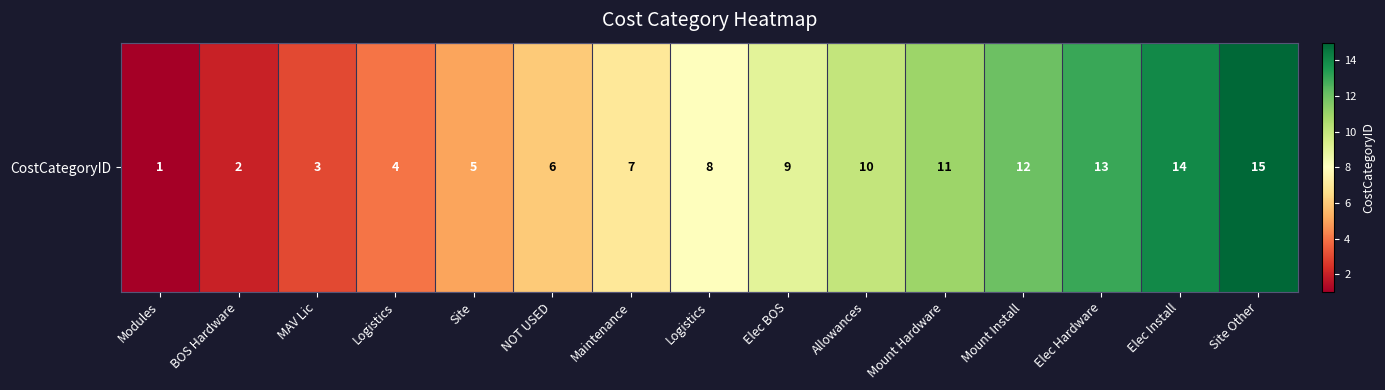

Is it true that the value at Logistics is 4?

True